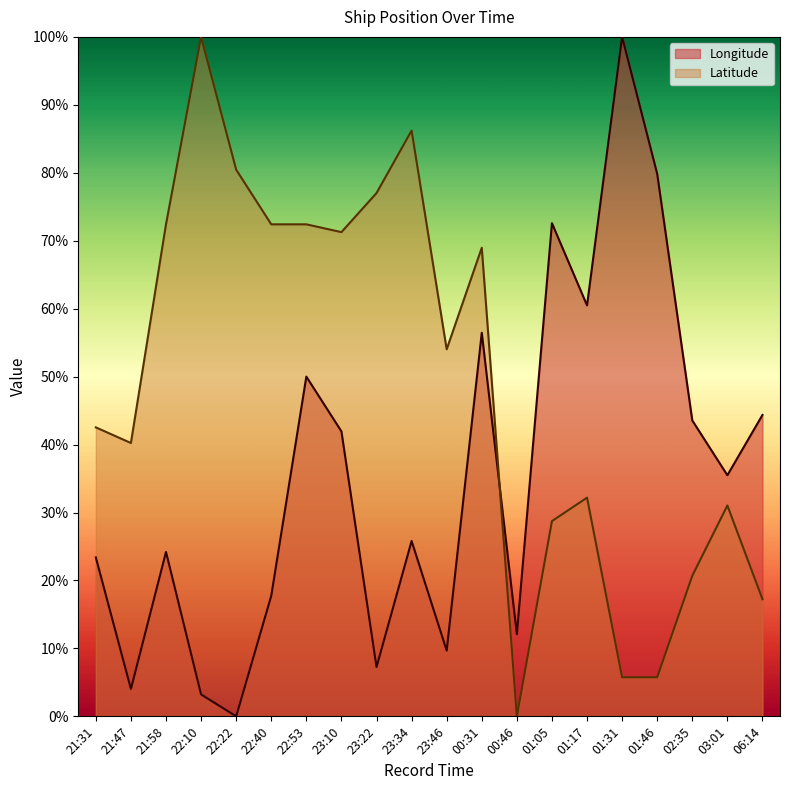

After their last crossing, which series has the higher values: Longitude or Latitude?

Longitude